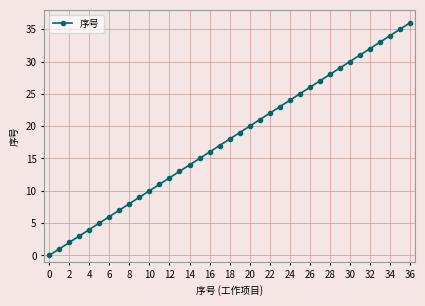

Reading left to right, transcribe all the data shown in this chart.

0	1	2	3	4	5	6	7	8	9	10	11	12	13	14	15	16	17	18	19	20	21	22	23	24	25	26	27	28	29	30	31	32	33	34	35	36